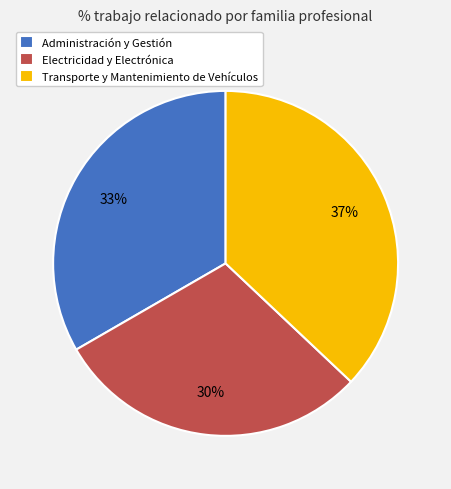

Is there any slice that represents more than half of the pie?

No